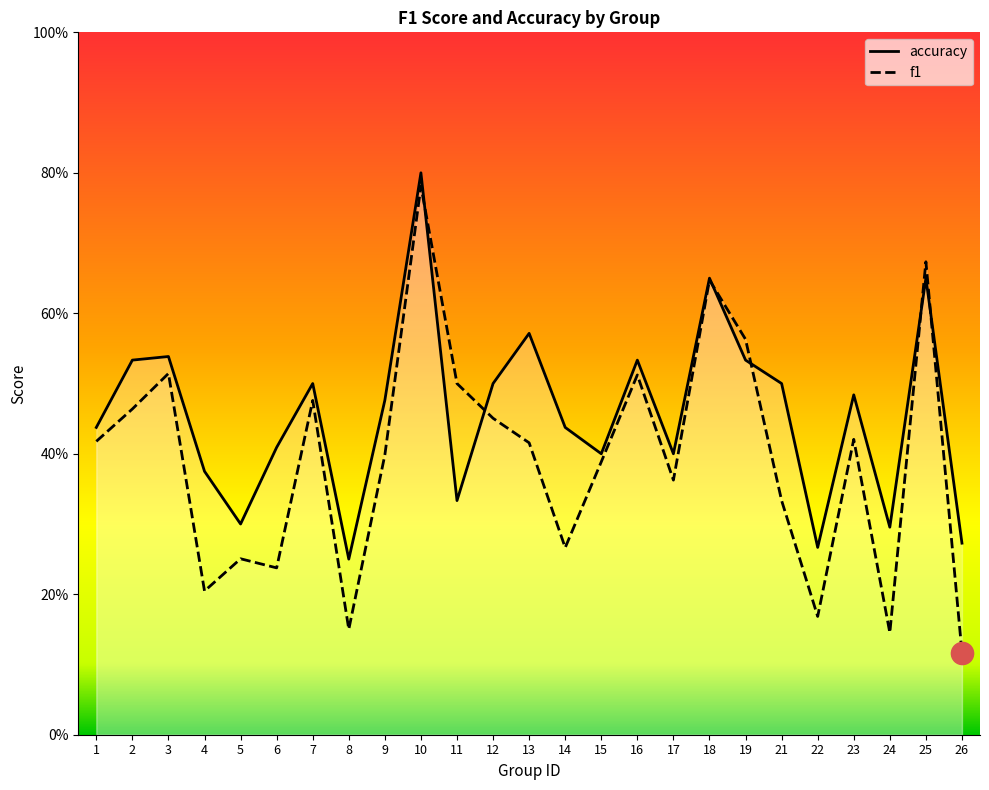

How many intersections are there between f1 and accuracy?

6